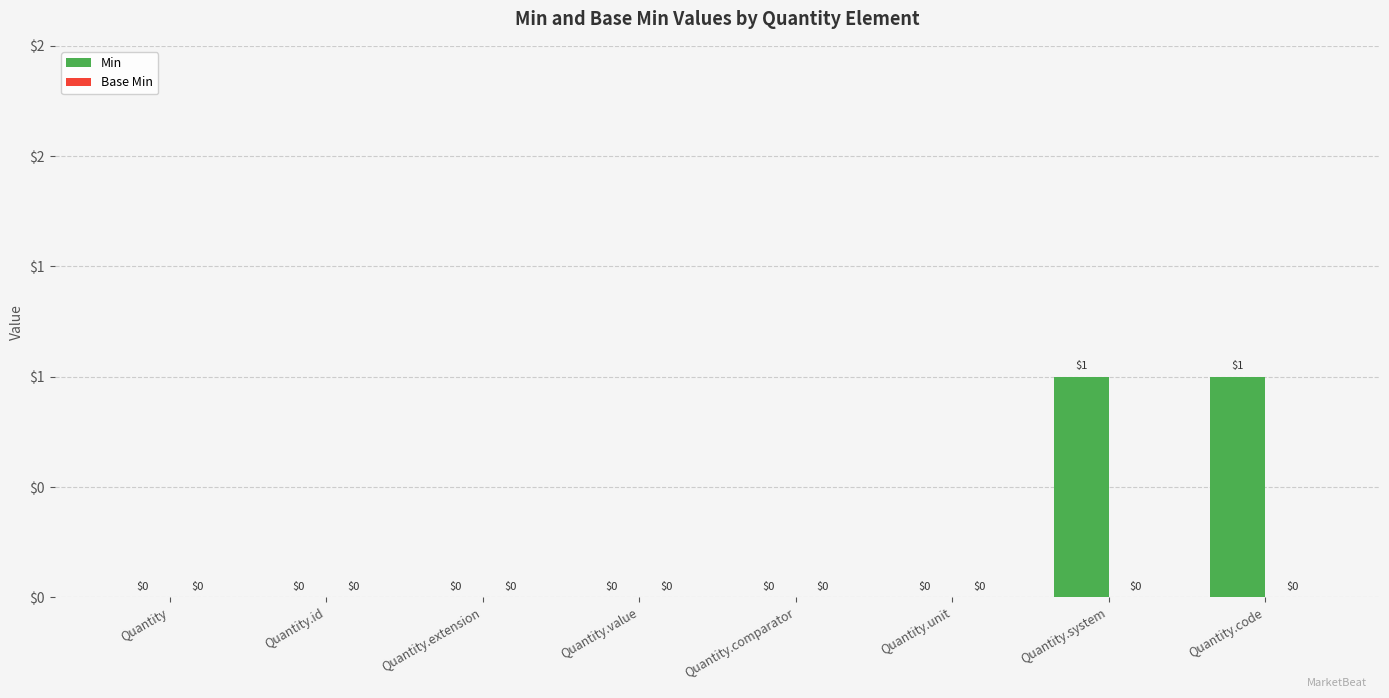

What is the label of the 8th bar from the left?

Quantity.code